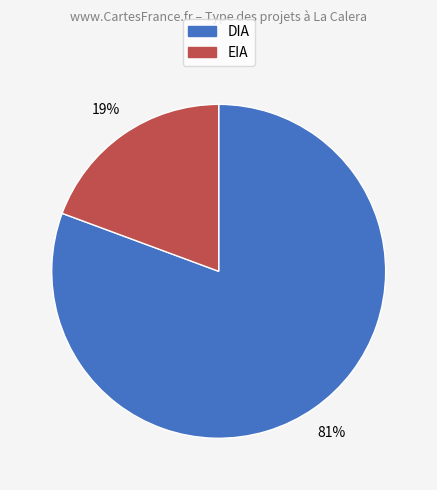

To the nearest percent, what is the combined percentage of EIA and DIA?

100%